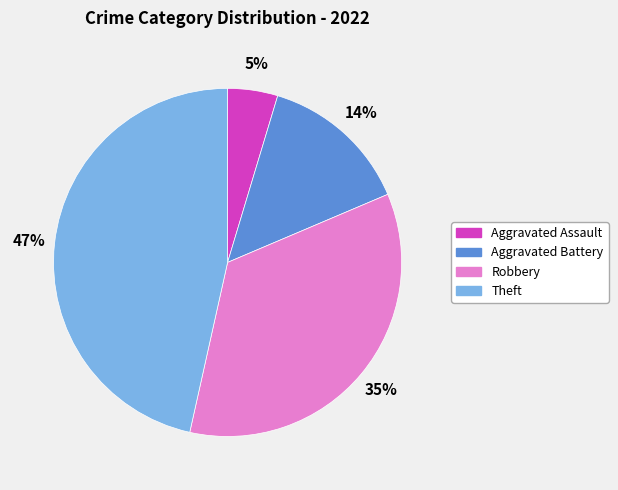

Does any single category account for the majority?

No